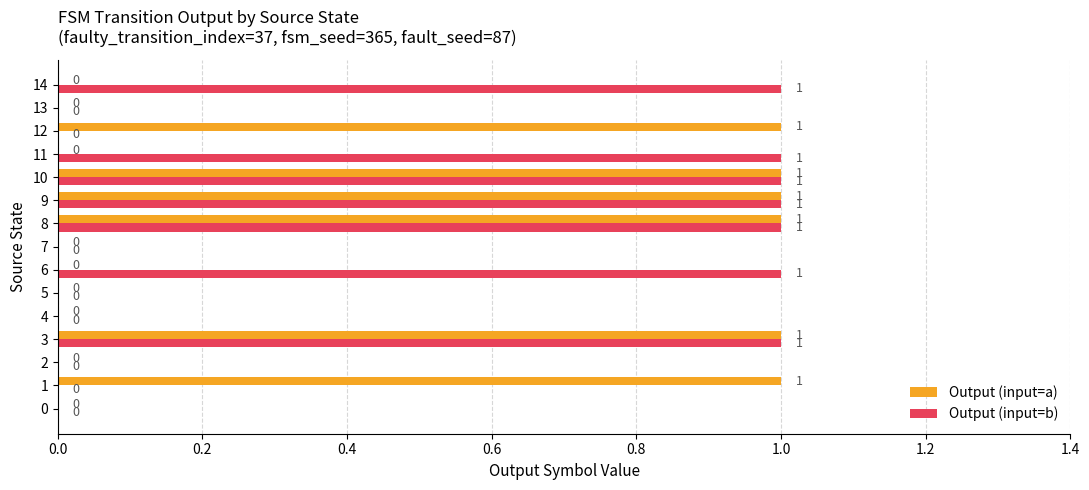

Count the number of data series in this chart.

2